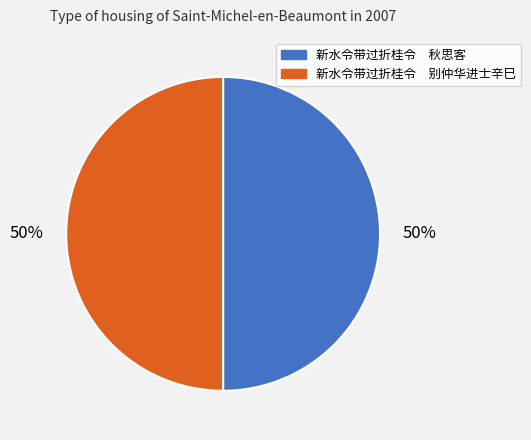

To the nearest percent, what is the combined percentage of 新水令带过折桂令 别仲华进士辛巳 and 新水令带过折桂令 秋思客?

100%